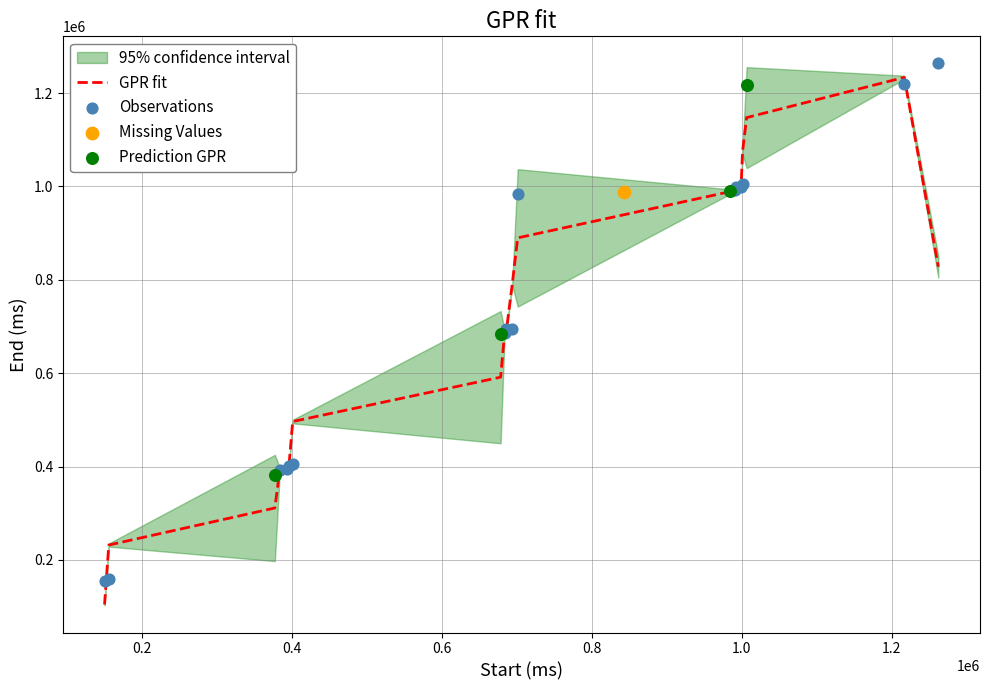

What is the lowest value of the GPR fit series?

104660.0